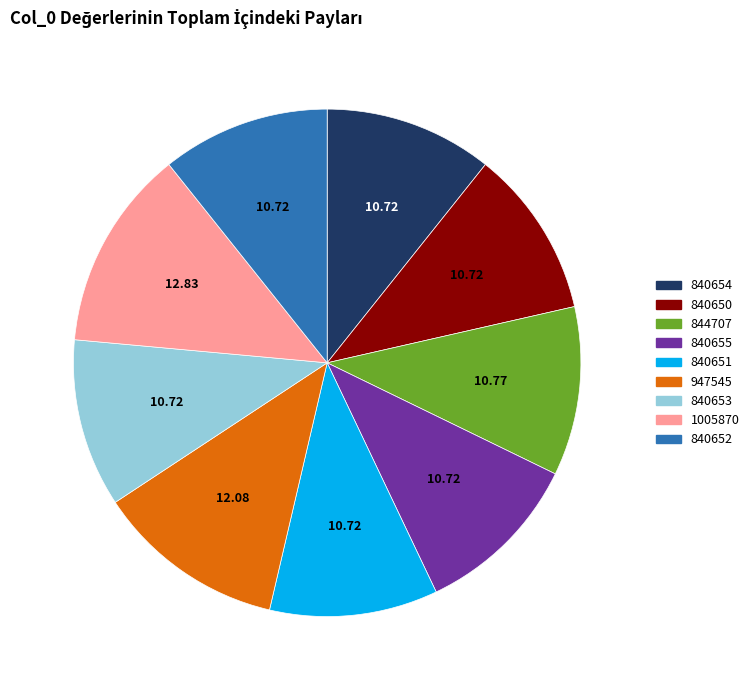

What is the ratio of the value at 840650 to the value at 840654?

1.0